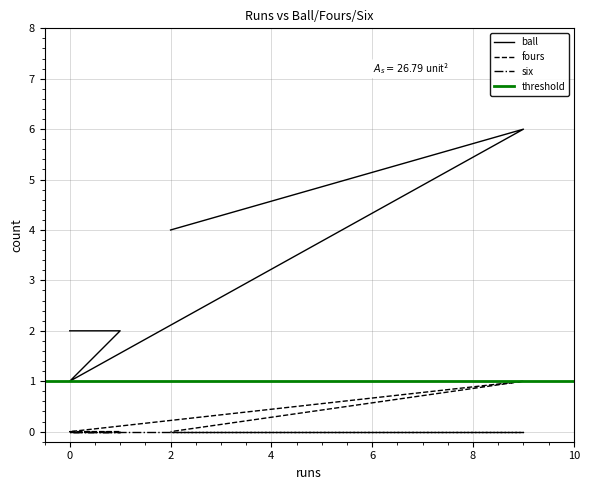

Is this an area chart (filled region under the line)?

No